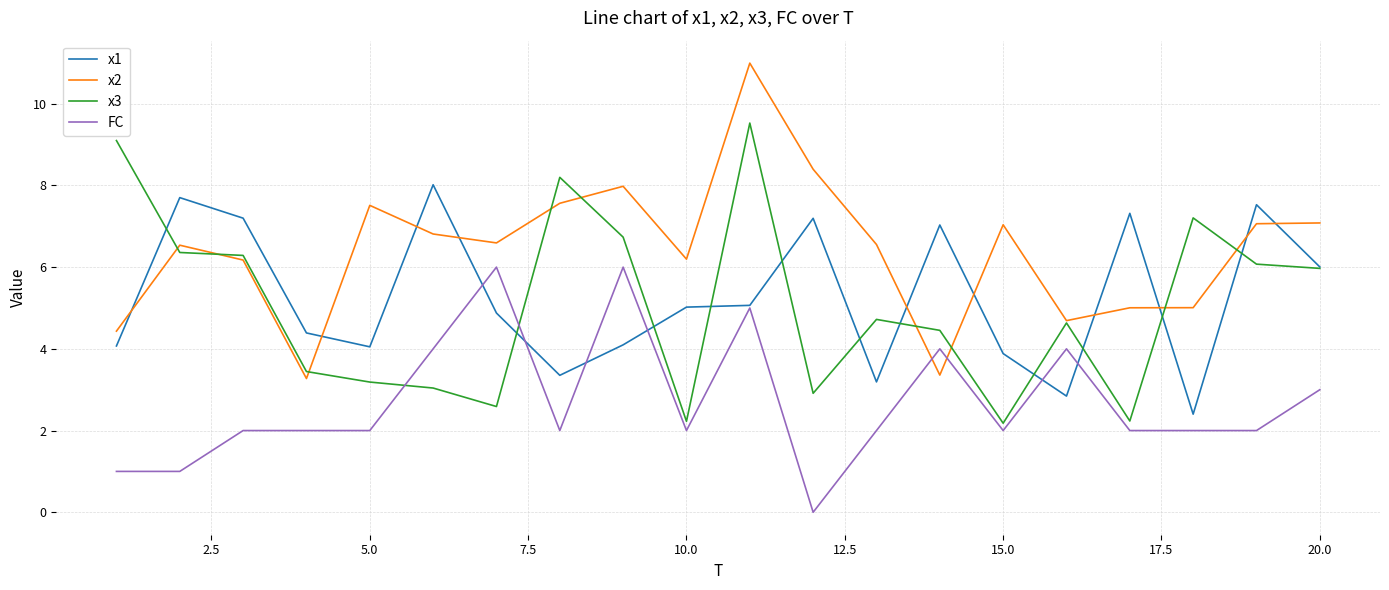

Which series has the largest total across all categories?

x2